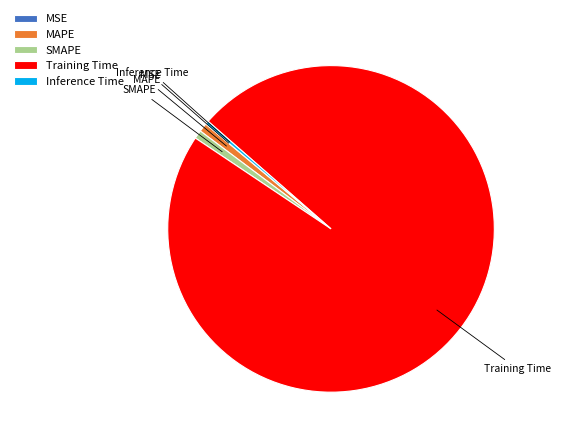

The SMAPE slice represents 11% of the pie. True or false?

False